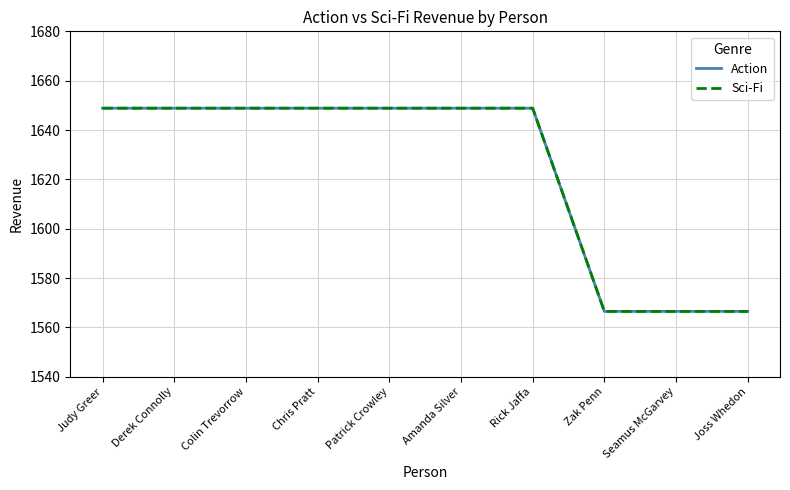

Which series has the largest total across all categories?

Action